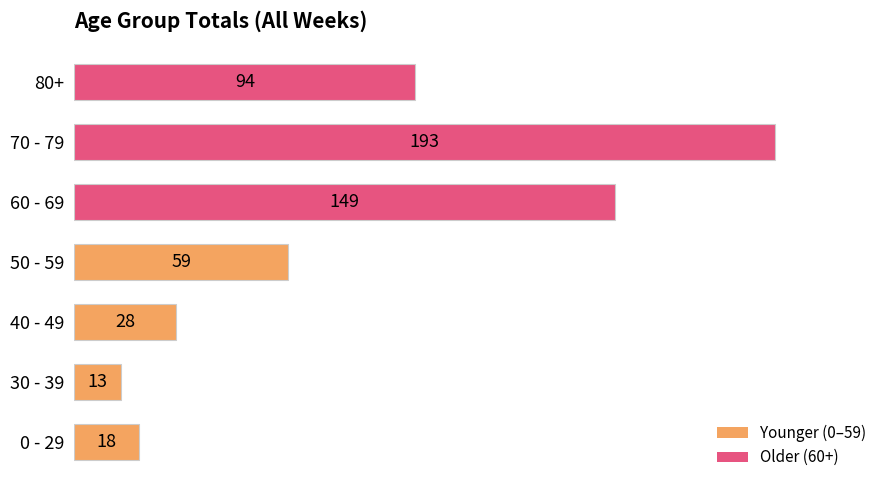

How many bars are there in total?

7